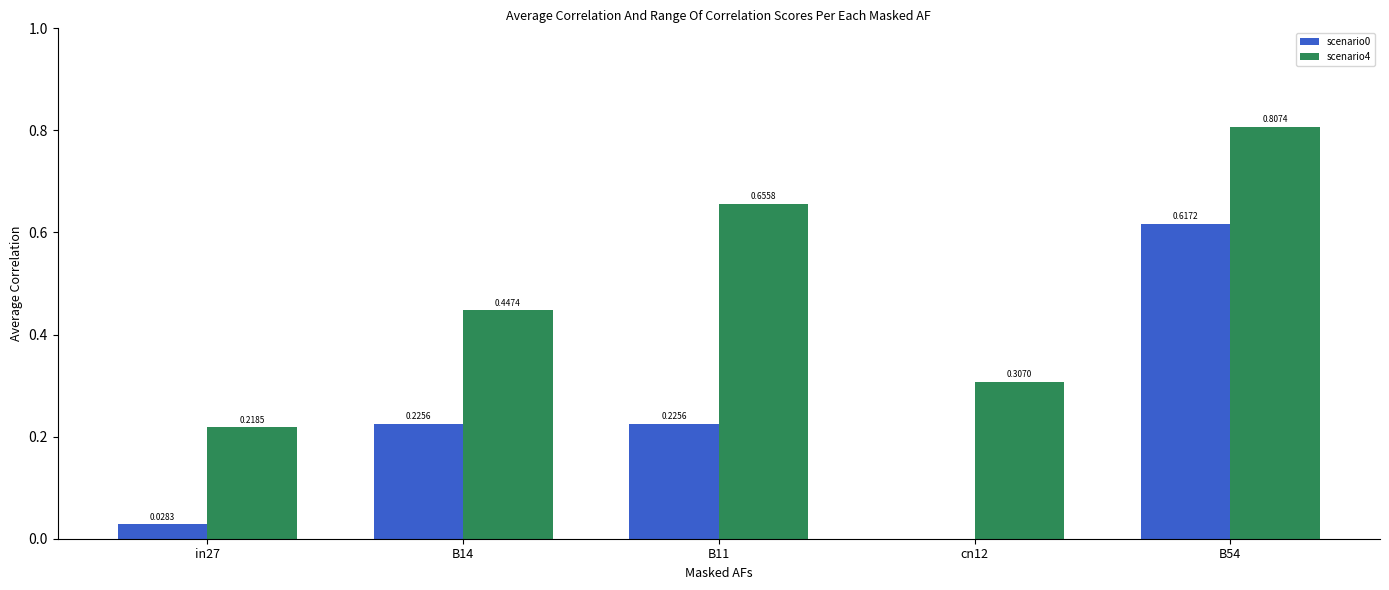

At which category is the sum across all series the highest?

B54